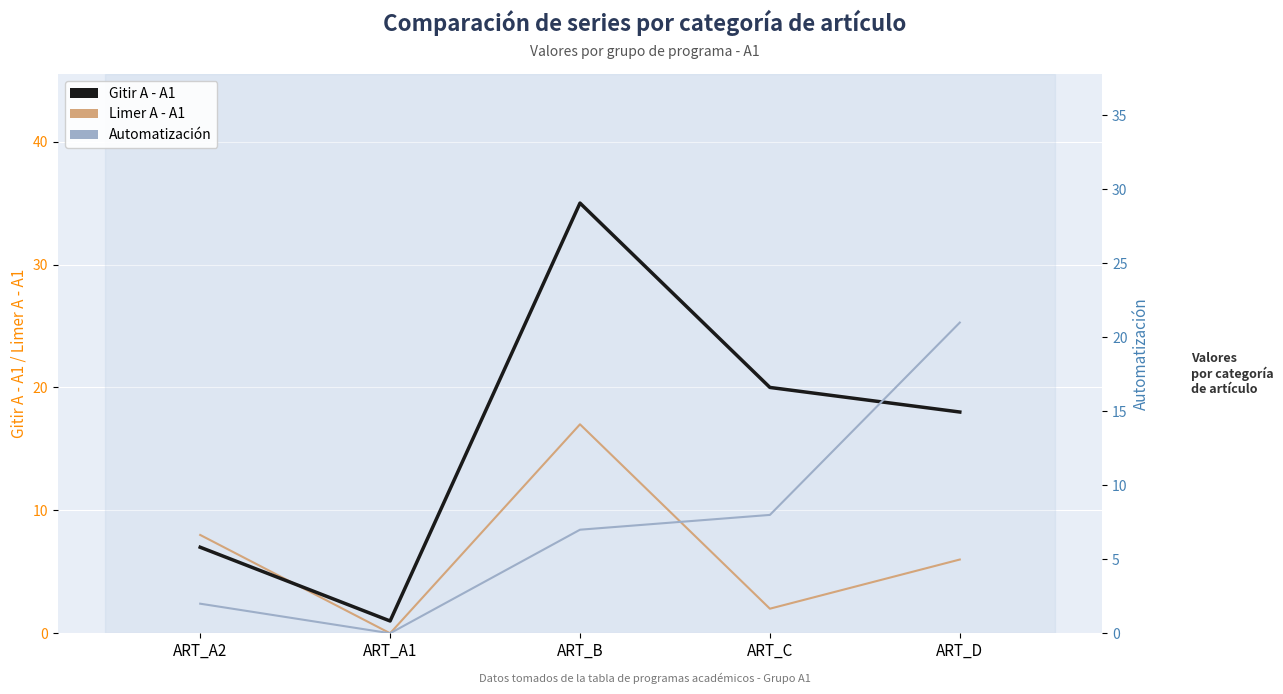

At which category does Limer A - A1 reach its first local peak?

ART_B